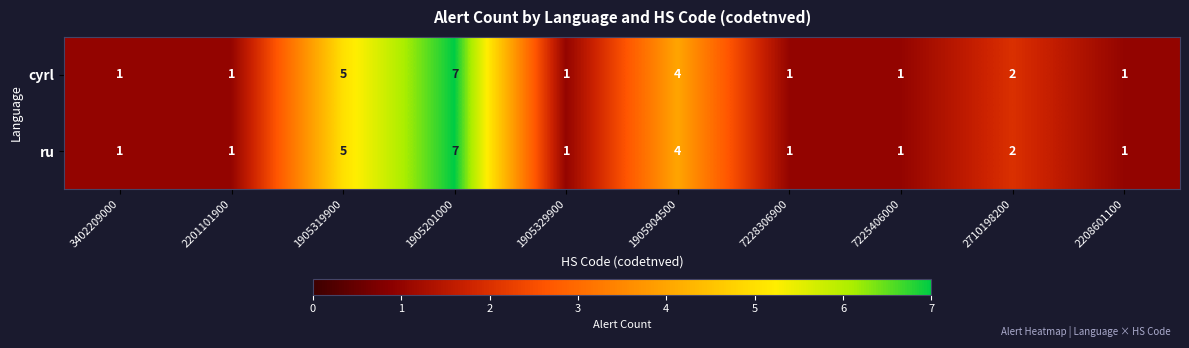

The ru series shows 4 at 1905904500. True or false?

True